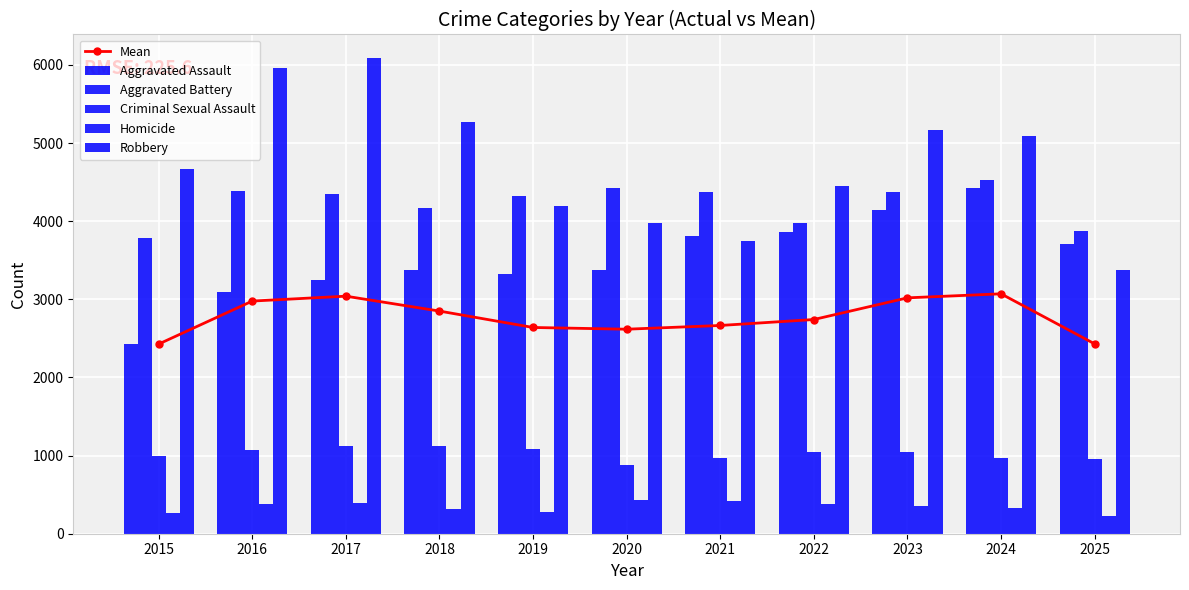

At how many categories does at least one series exceed 4099?

10